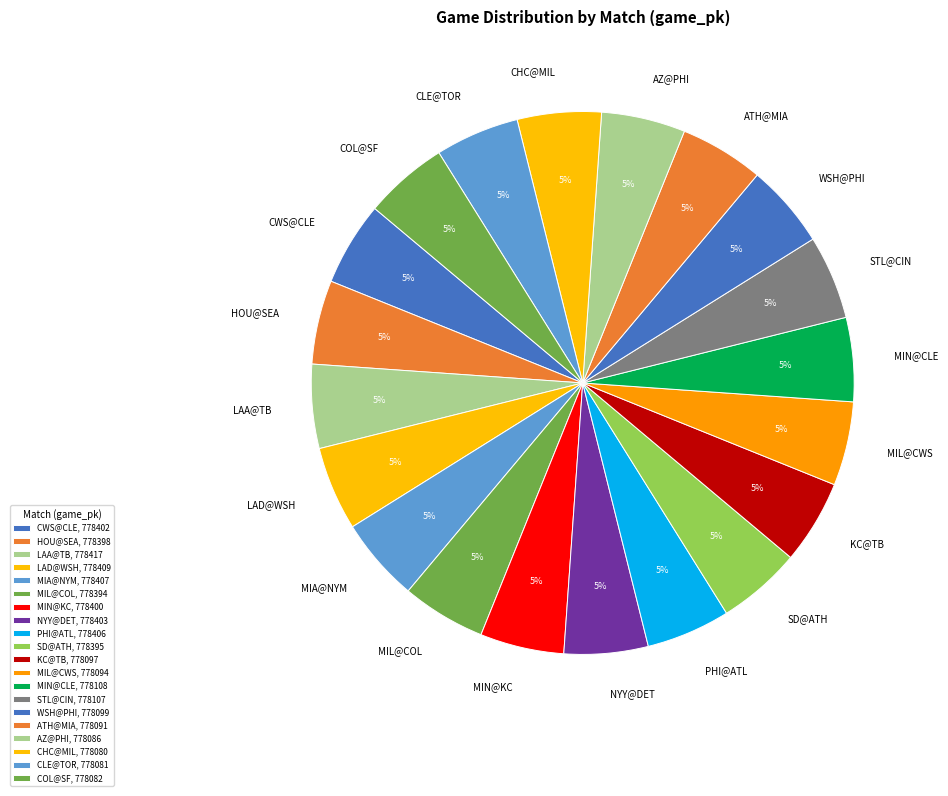

Approximately how many times larger is the value at MIA@NYM compared to LAA@TB?

1.0